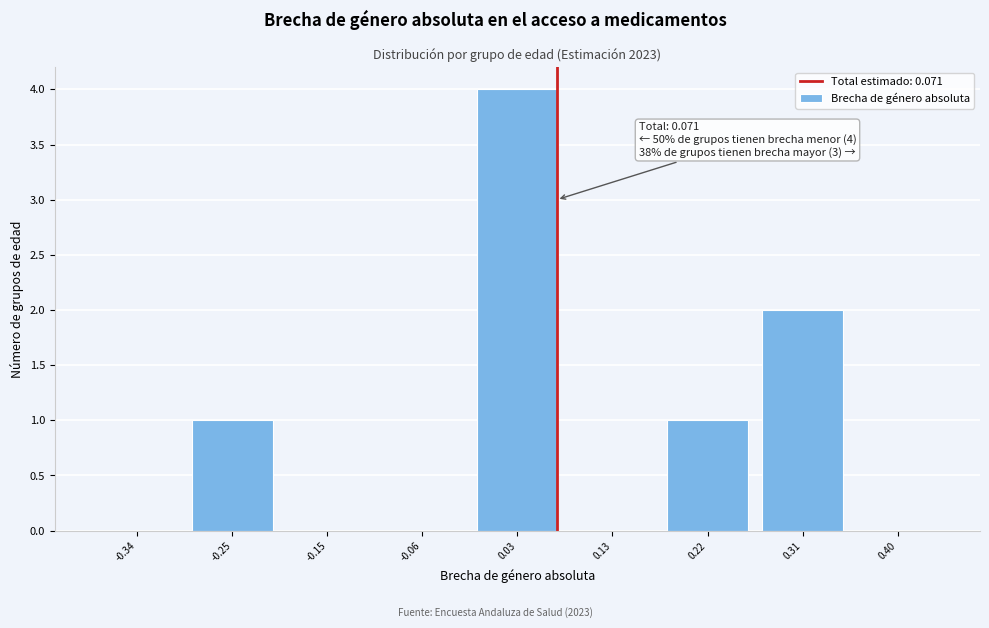

Which range on the x-axis has the tallest bar?

-0.01 to 0.08